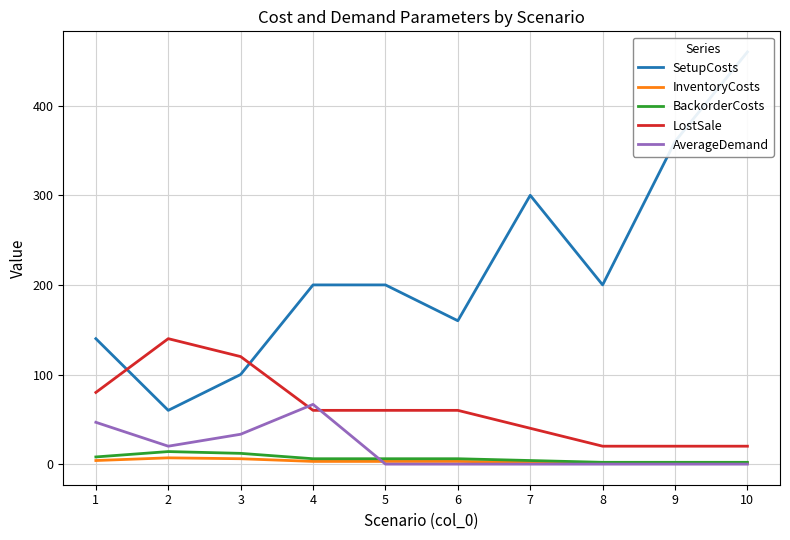

Is it true that SetupCosts equals 63.7 at 5?

False